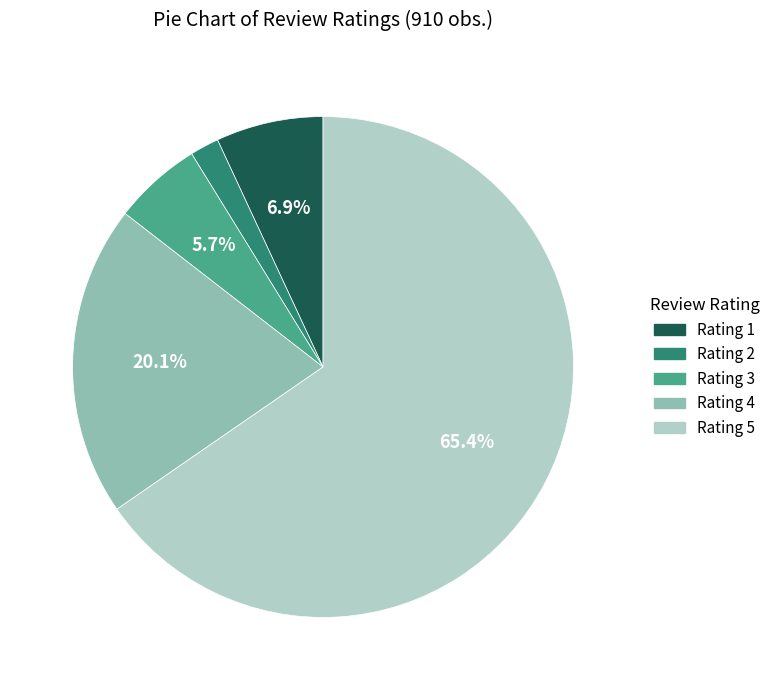

Is the sum of Rating 3 and Rating 4 greater than half?

No